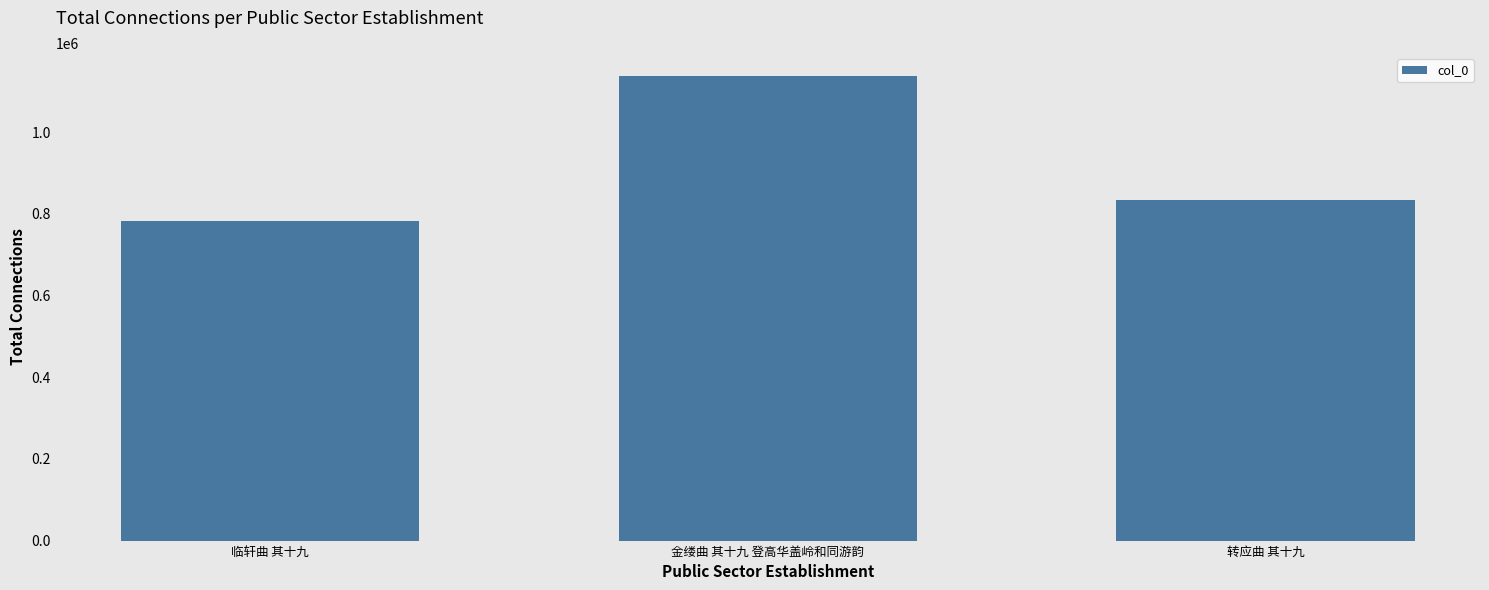

List the labels in order of value, smallest first.

临轩曲 其十九, 转应曲 其十九, 金缕曲 其十九 登高华盖岭和同游韵